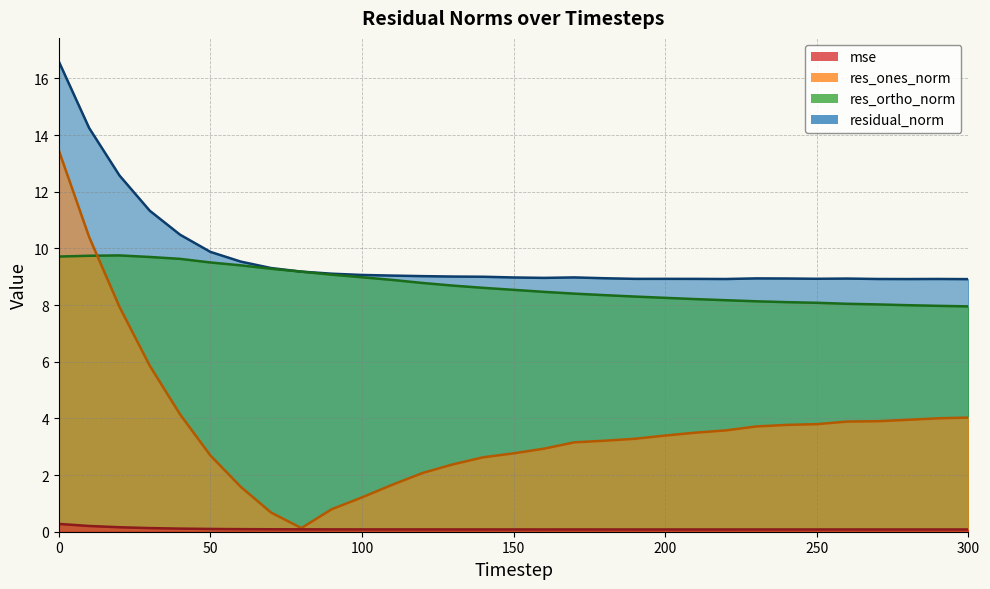

Reading right to left, list all the values displayed in this chart.

mse: 0.1	0.1	0.1	0.1	0.1	0.1	0.1	0.1	0.1	0.1	0.1	0.1	0.1	0.1	0.1	0.1	0.1	0.1	0.1	0.1	0.1	0.1	0.1	0.1	0.1	0.1	0.1	0.1	0.2	0.2	0.3
res_ones_norm: 4.0	4.0	4.0	3.9	3.9	3.8	3.8	3.7	3.6	3.5	3.4	3.3	3.2	3.2	2.9	2.8	2.6	2.4	2.1	1.7	1.2	0.8	0.1	0.7	1.6	2.7	4.1	5.9	7.9	10.4	13.5
res_ortho_norm: 8.0	8.0	8.0	8.0	8.0	8.1	8.1	8.1	8.2	8.2	8.3	8.3	8.4	8.4	8.5	8.5	8.6	8.7	8.8	8.9	9.0	9.1	9.2	9.3	9.4	9.5	9.6	9.7	9.8	9.7	9.7
residual_norm: 8.9	8.9	8.9	8.9	8.9	8.9	8.9	8.9	8.9	8.9	8.9	8.9	8.9	9.0	9.0	9.0	9.0	9.0	9.0	9.0	9.1	9.1	9.2	9.3	9.5	9.9	10.5	11.3	12.6	14.3	16.6